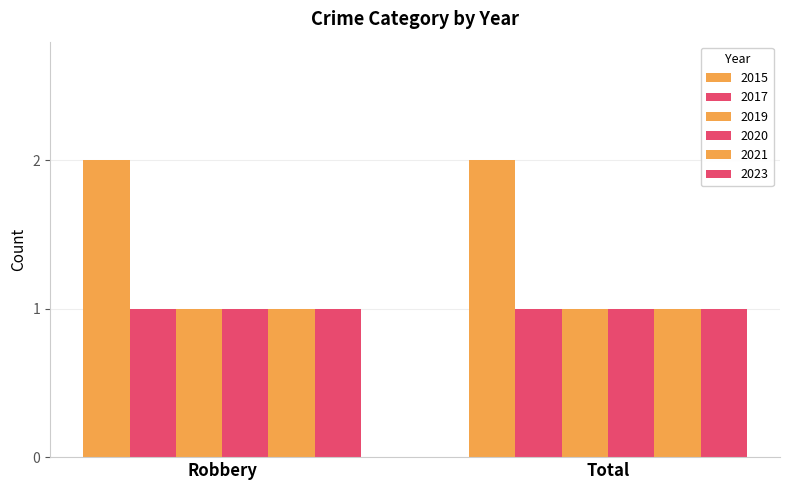

Which has a higher value, Total or Robbery?

Total